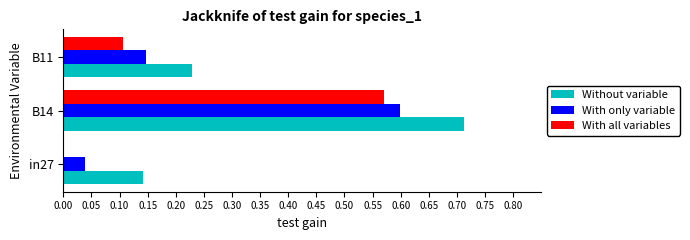

True or false: With all variables has a value of 0.0 at in27.

True